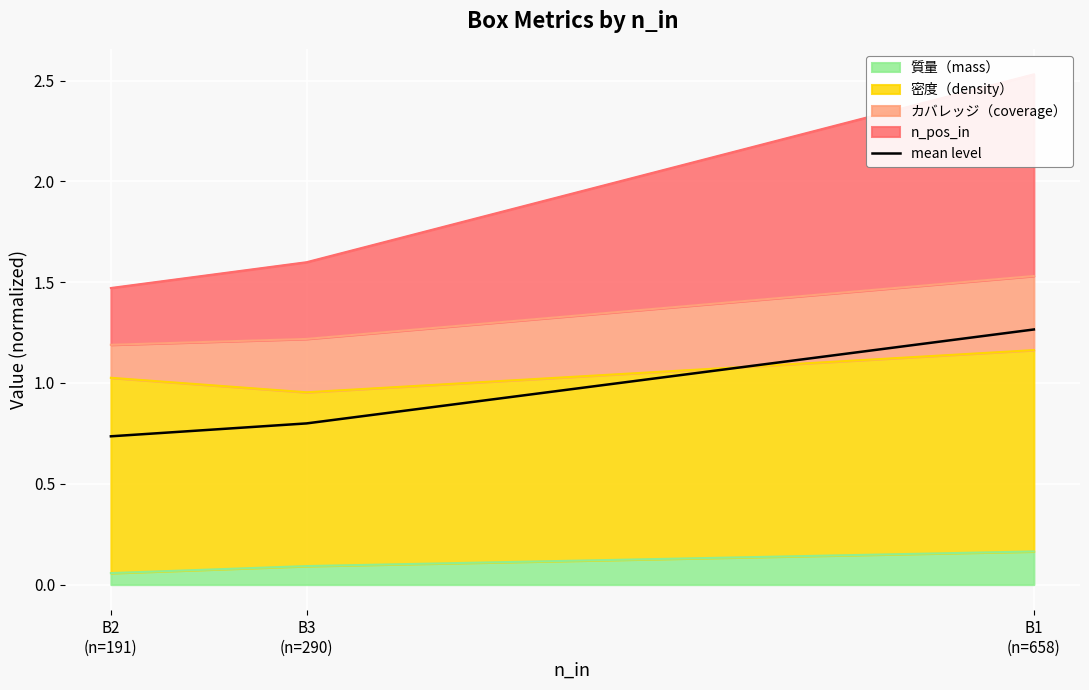

Reading left to right, what are all the values shown in this chart?

0.7	0.8	1.3